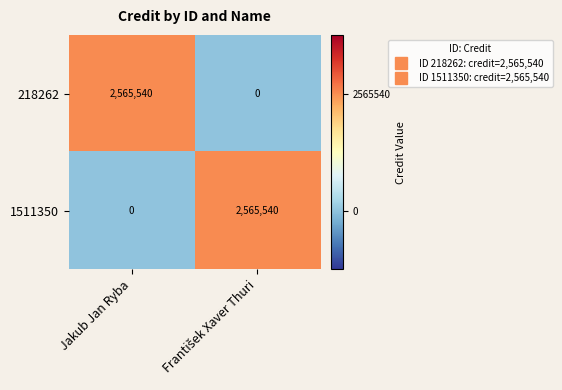

Which category has the highest value in the 218262 series?

Jakub Jan Ryba